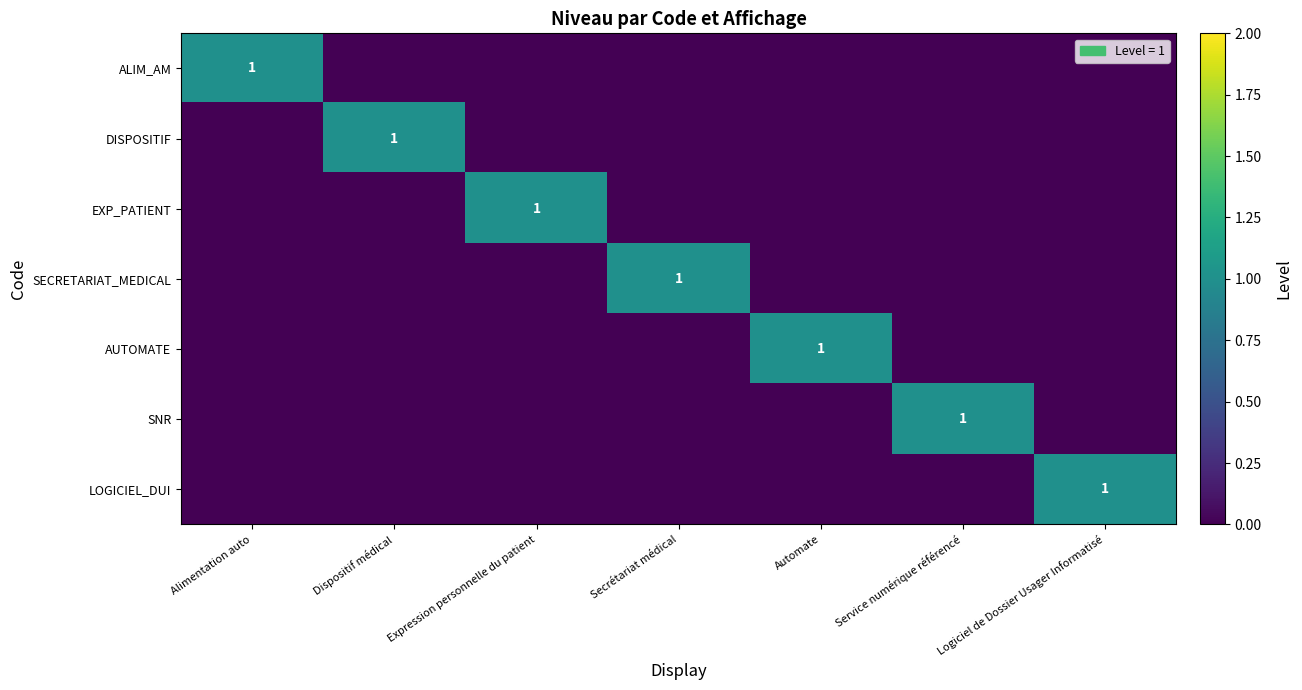

True or false: ALIM_AM has a value of 1 at Alimentation auto.

True